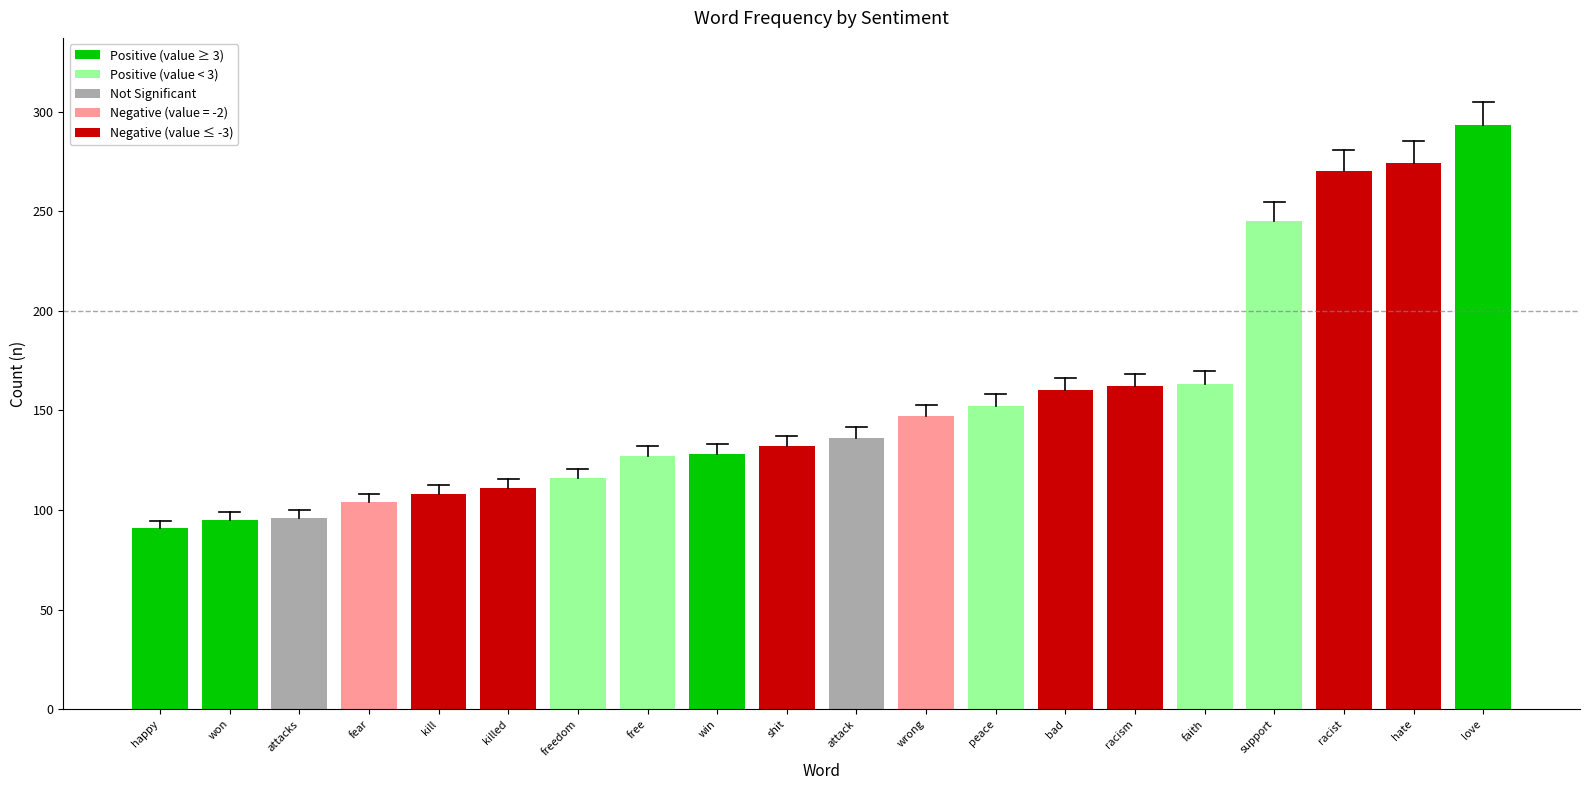

What is the approximate value at faith?

163